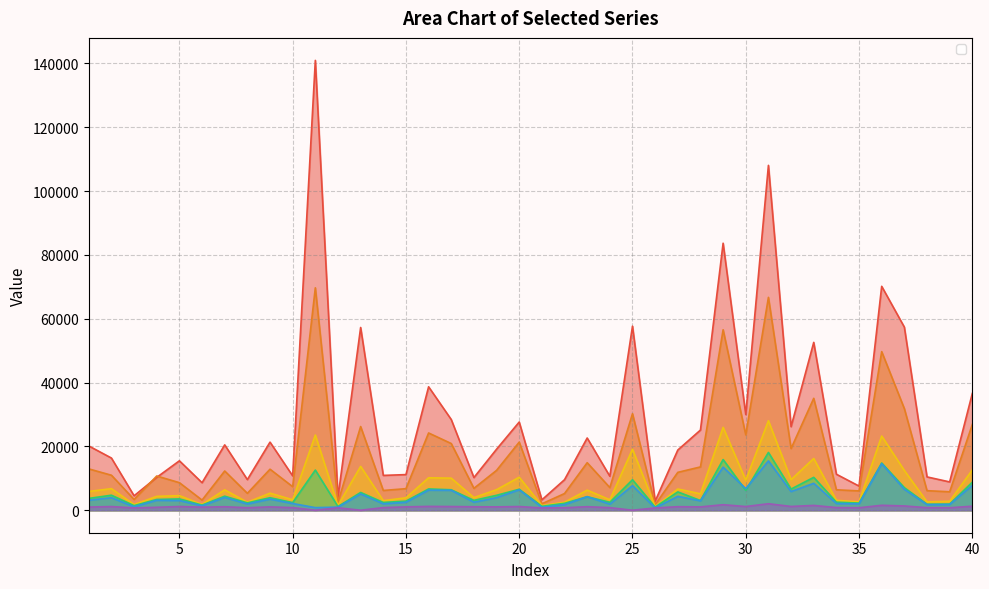

At 22, list the series in order from smallest to largest.

_8, _5, _4, _3, _2, _1